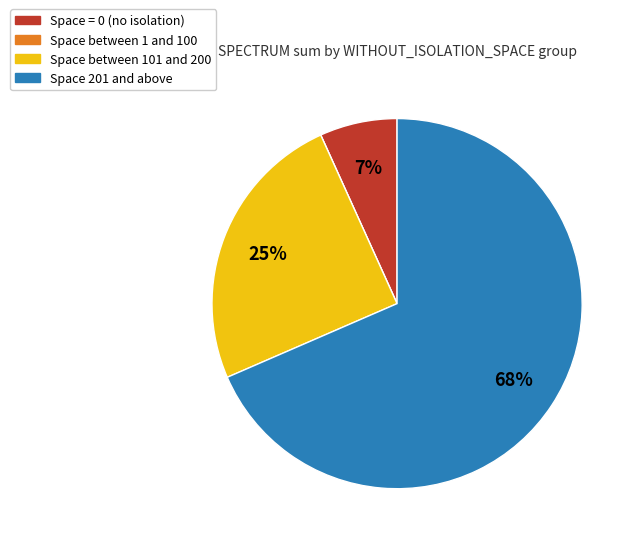

Between Space between 101 and 200 and Space = 0 (no isolation), which is larger?

Space between 101 and 200